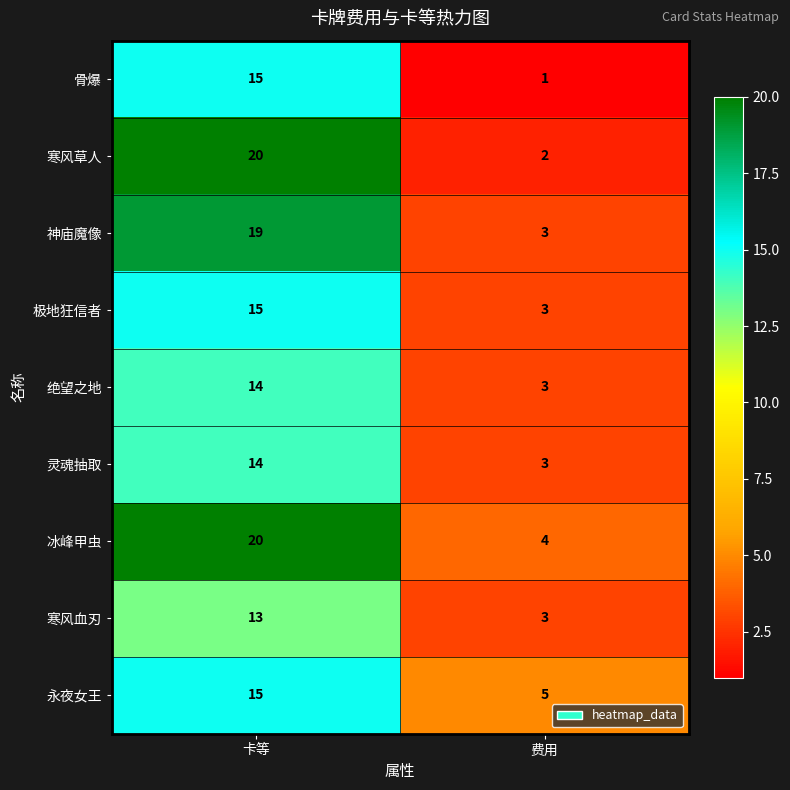

Read the 神庙魔像 value at 卡等, to the nearest 5.

20